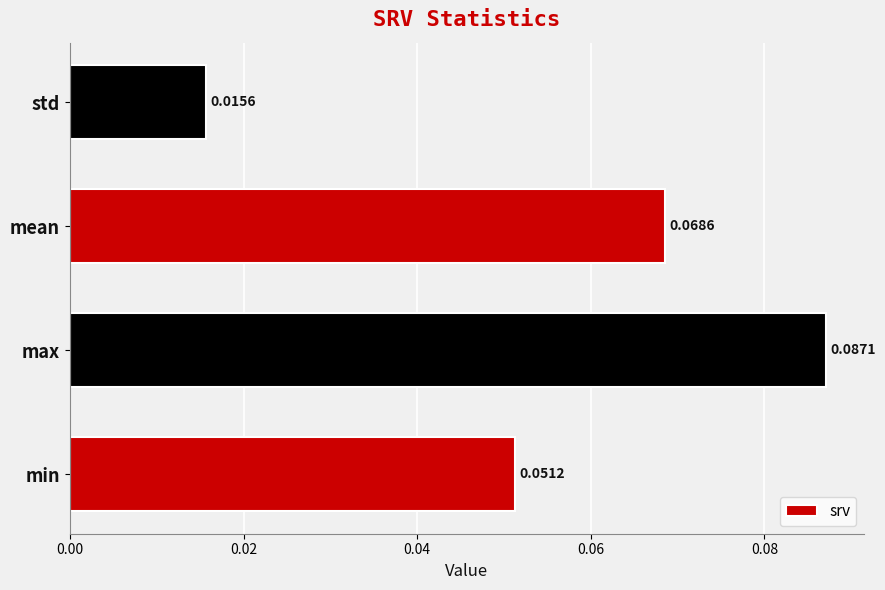

Which label corresponds to the largest value in the chart?

max